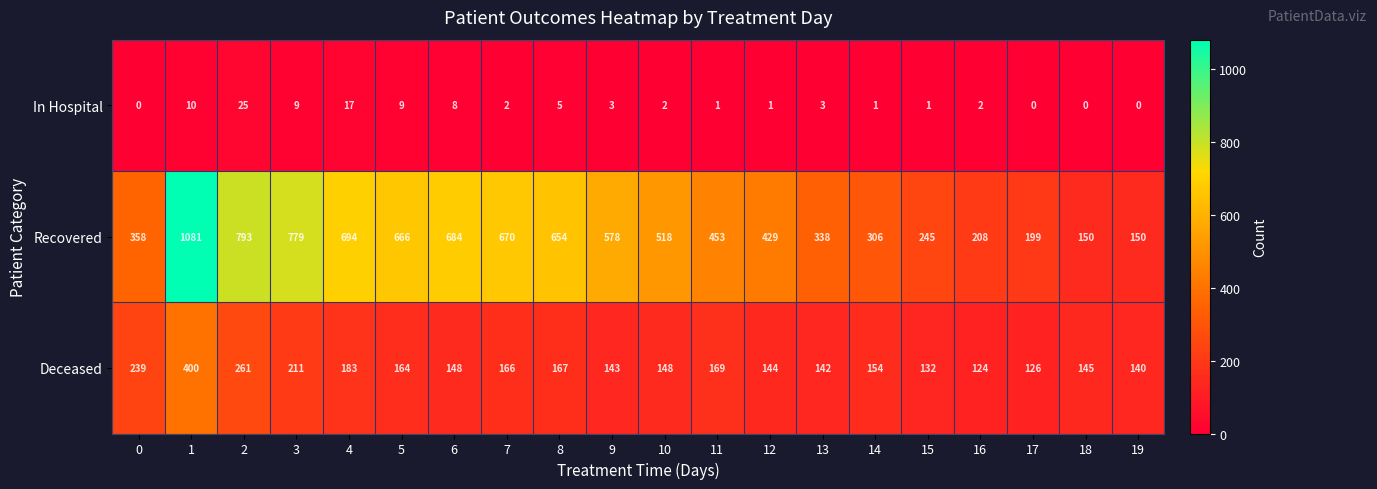

Which series changed the most between 2 and 7?

Recovered